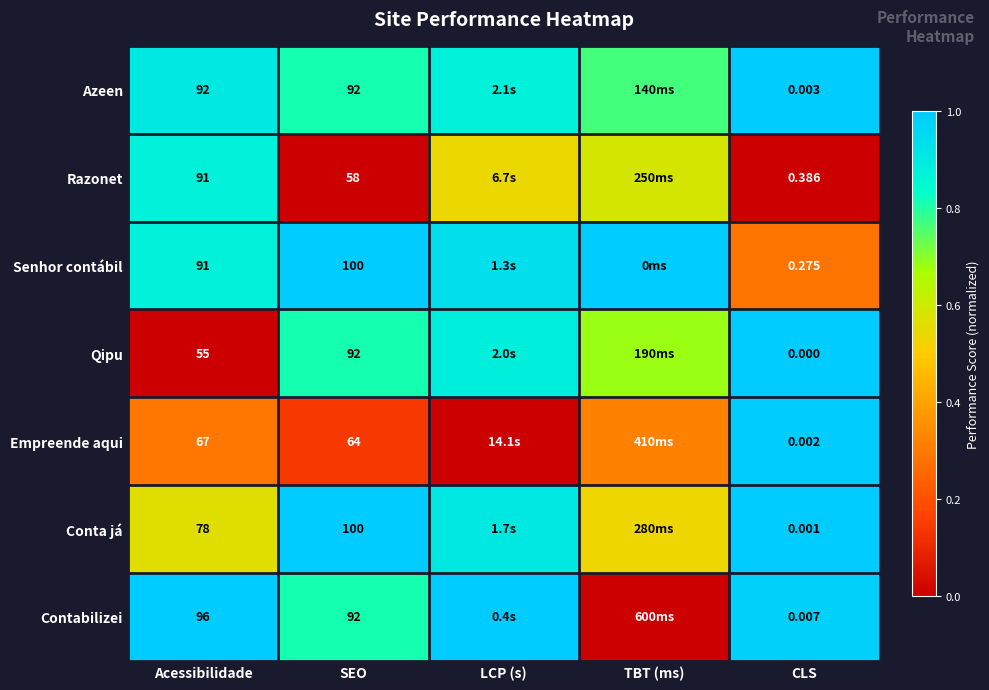

Is the value of Empreende aqui at SEO greater than the value of Razonet at SEO?

Yes